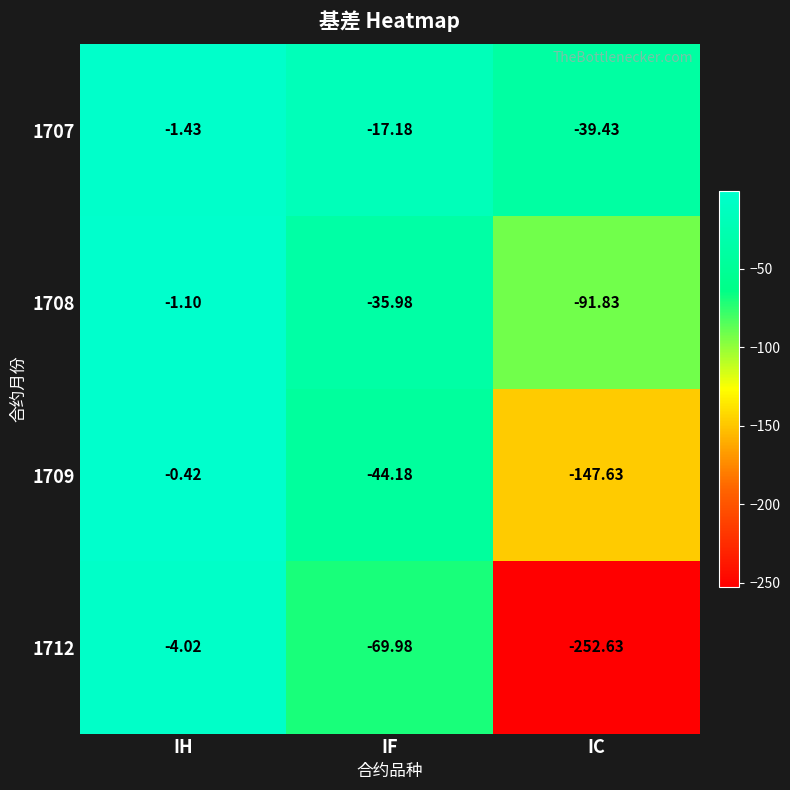

How many data points does each series have?

3